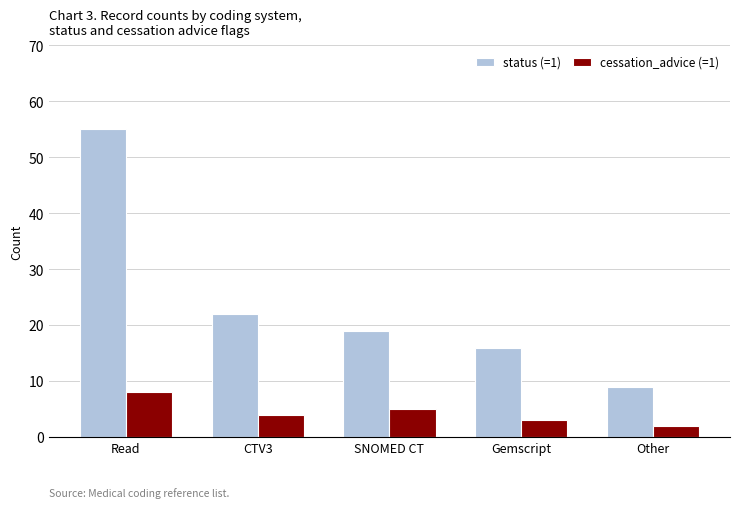

What is the lowest value of the status (=1) series?

9